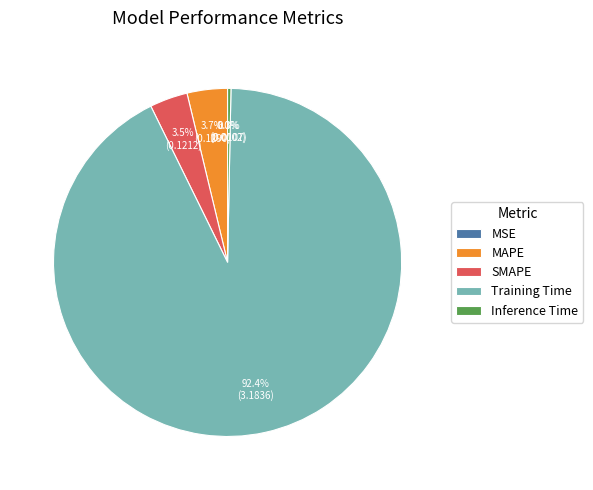

The SMAPE slice represents 4% of the pie. True or false?

True